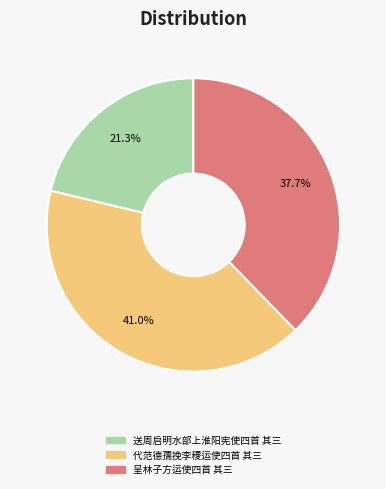

Which slice is the largest?

代范德孺挽李稷运使四首 其三